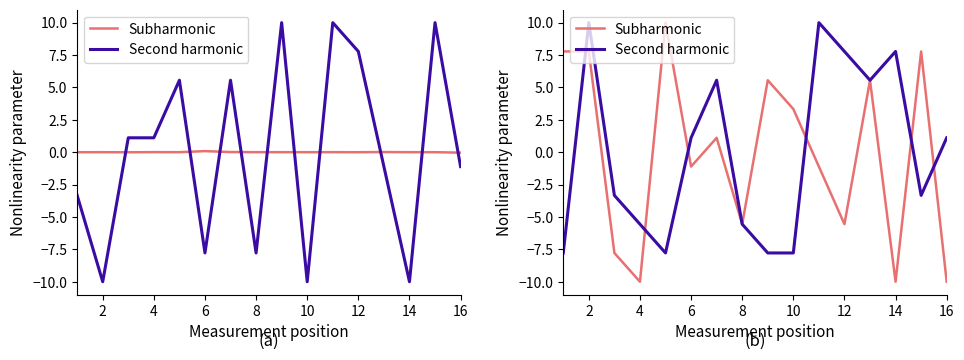

How many categories are shown in the chart?

16